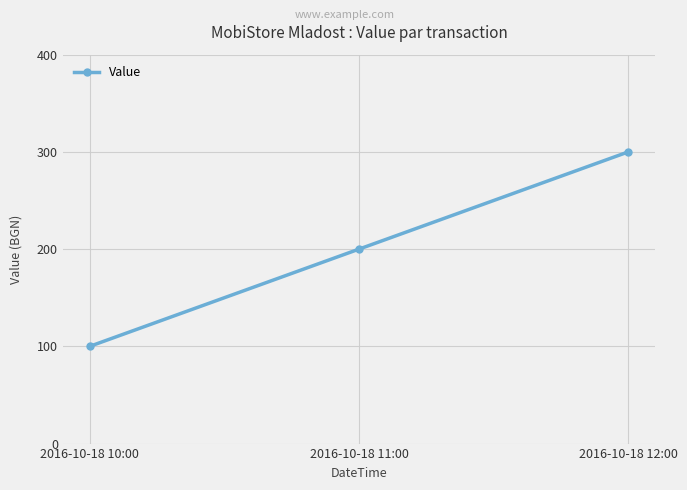

What is the label of the 1st point from the left?

2016-10-18 10:00